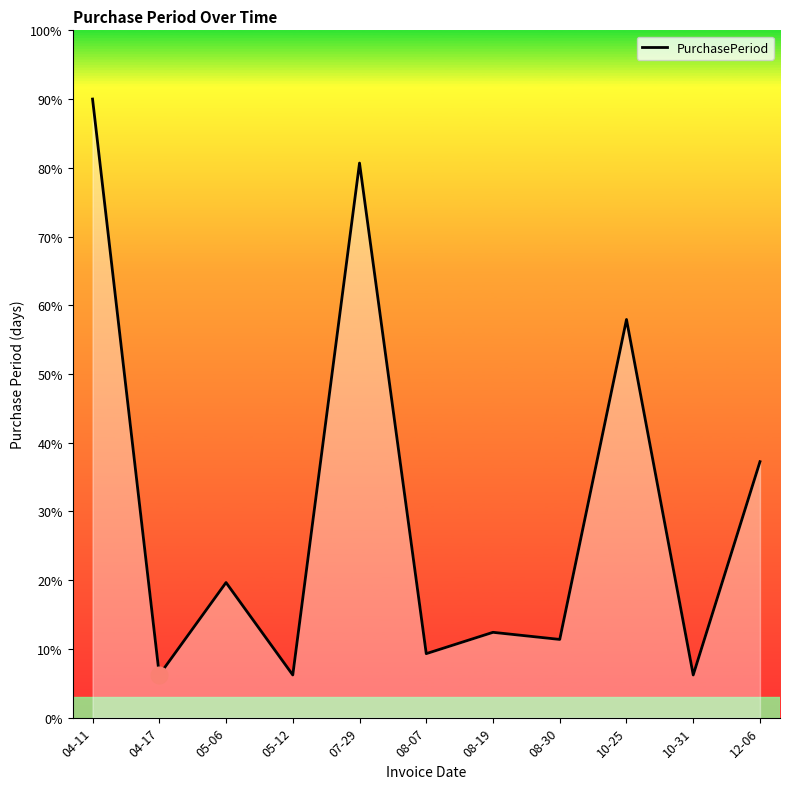

Which category has the highest value across all series?

04-11